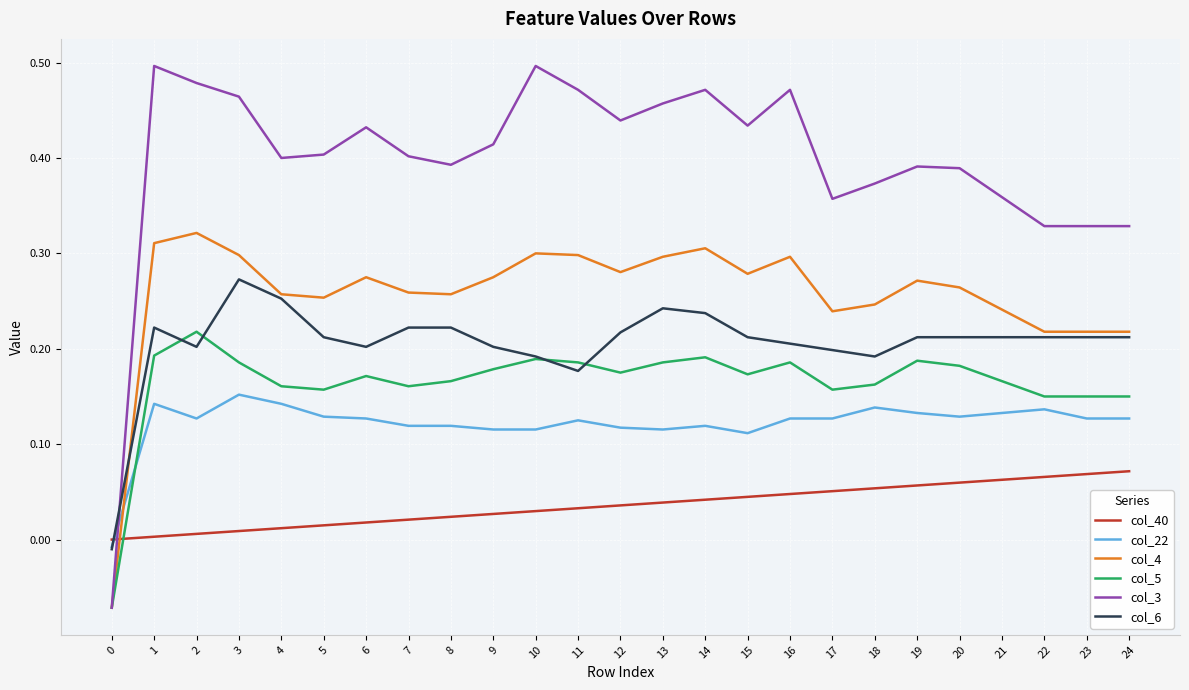

How many lines are shown in the chart?

6